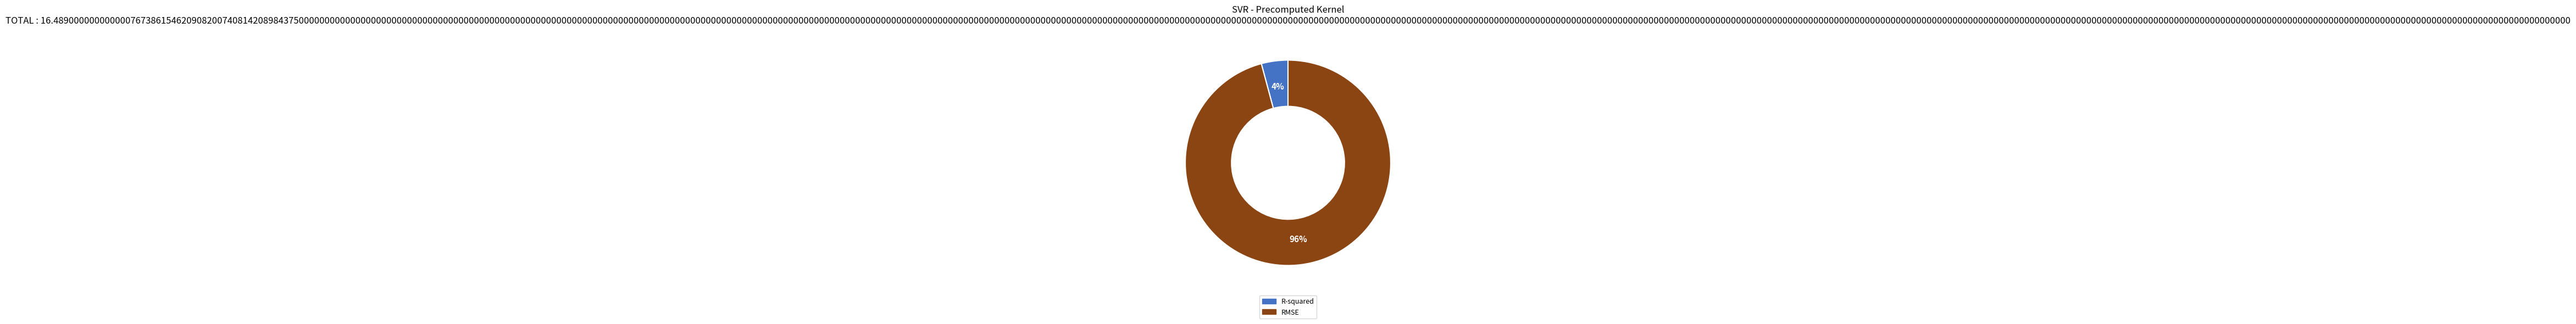

Does any single category account for the majority?

Yes